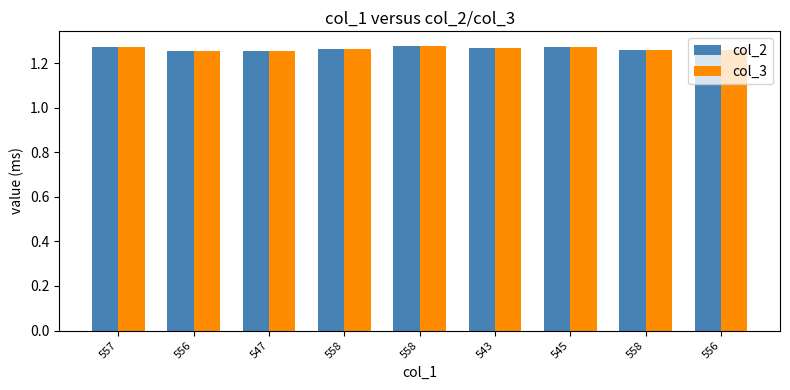

Count the number of data series in this chart.

2